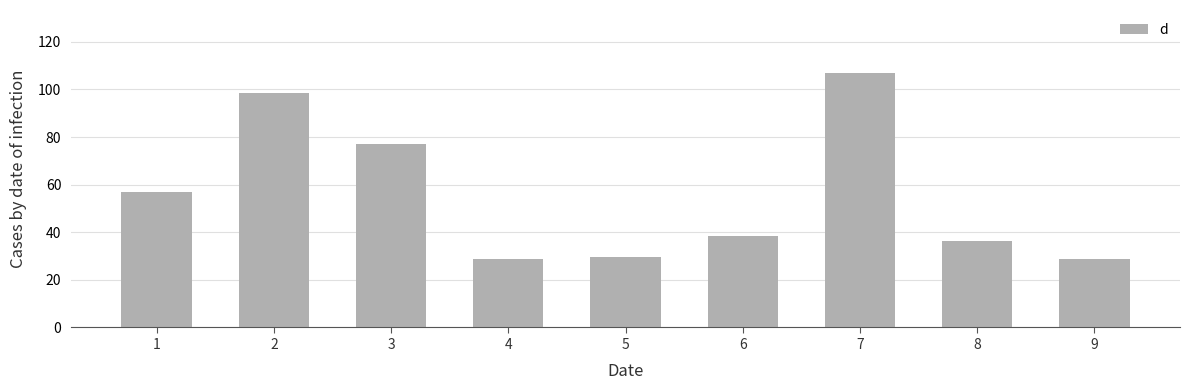

The chart shows a value of 26.1 at 3. True or false?

False